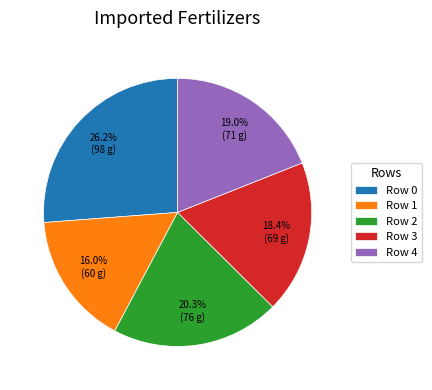

Which has a higher value, Row 0 or Row 4?

Row 0